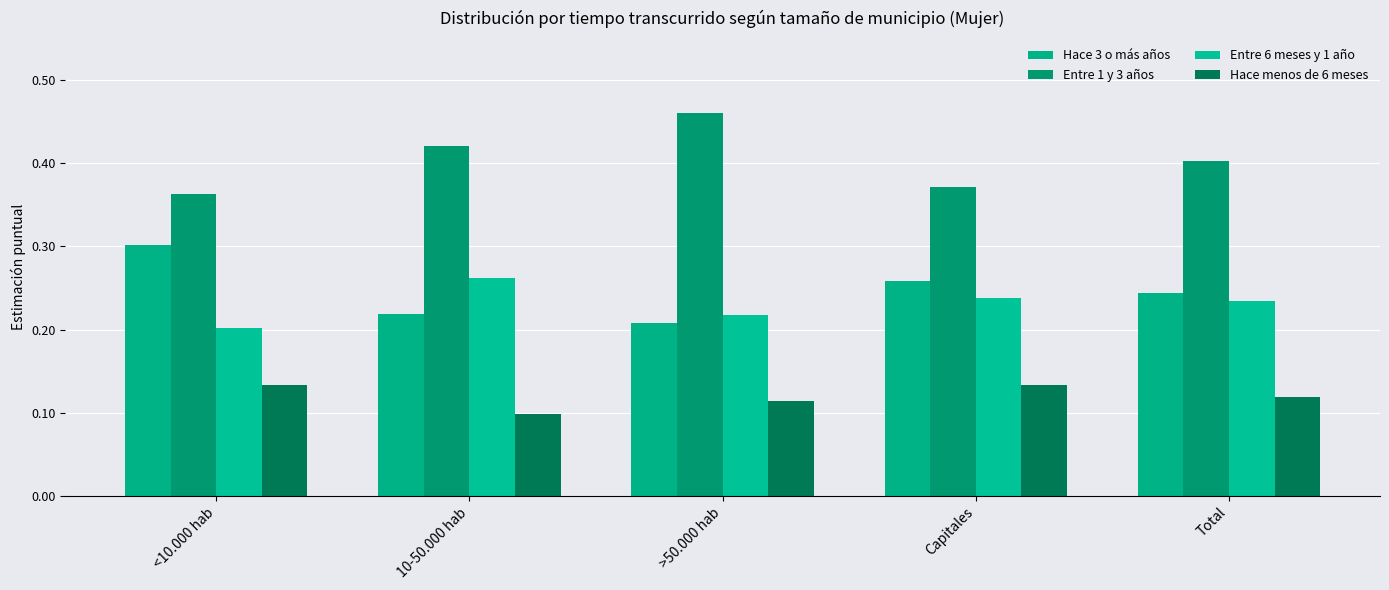

What is the label of the 5th bar from the right?

<10.000 hab